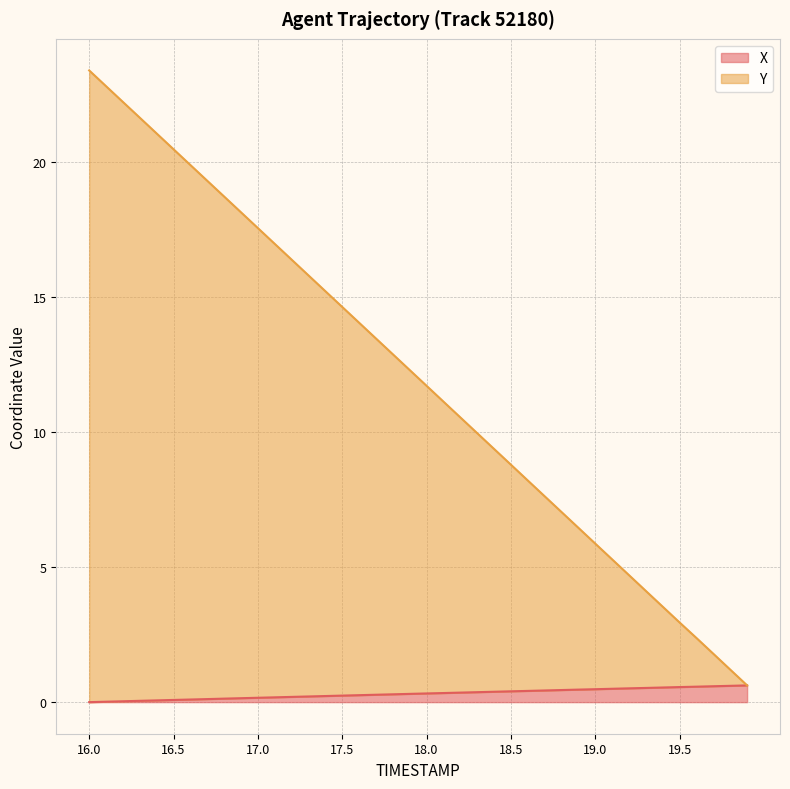

True or false: X and Y intersect in this chart.

False